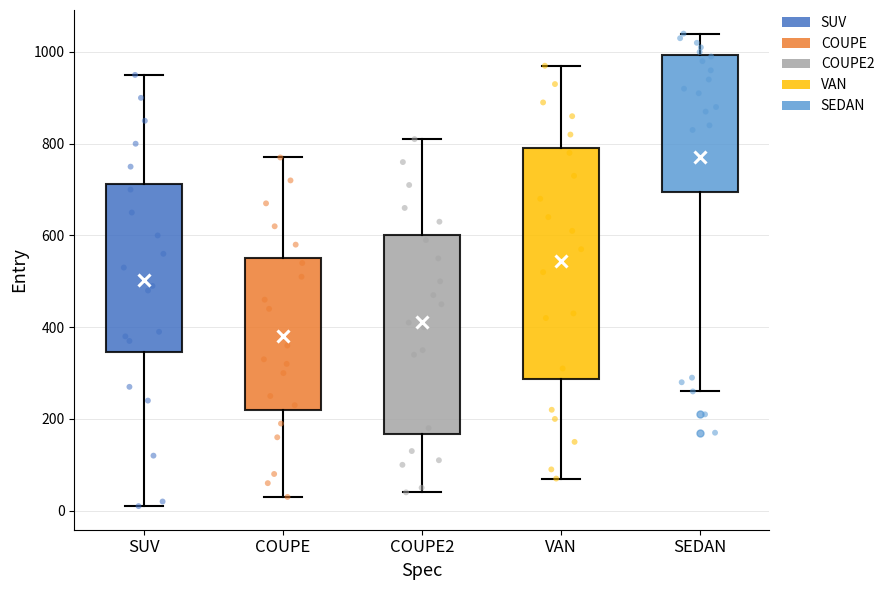

Comparing the boxes themselves (not the whiskers), which one is the tallest?

VAN